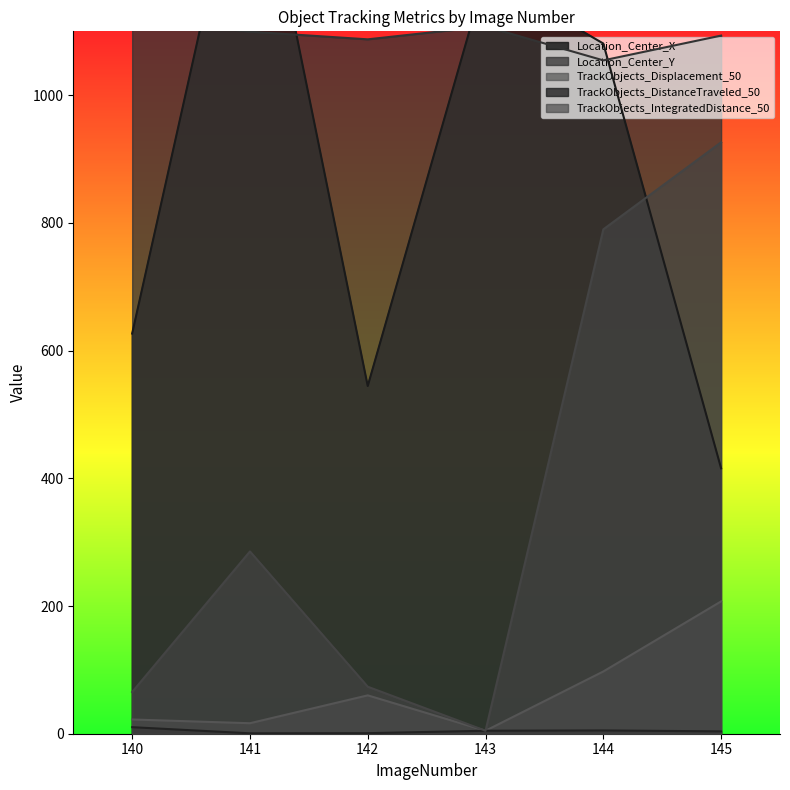

Is it true that Location_Center_X equals 327.1 at 144?

False